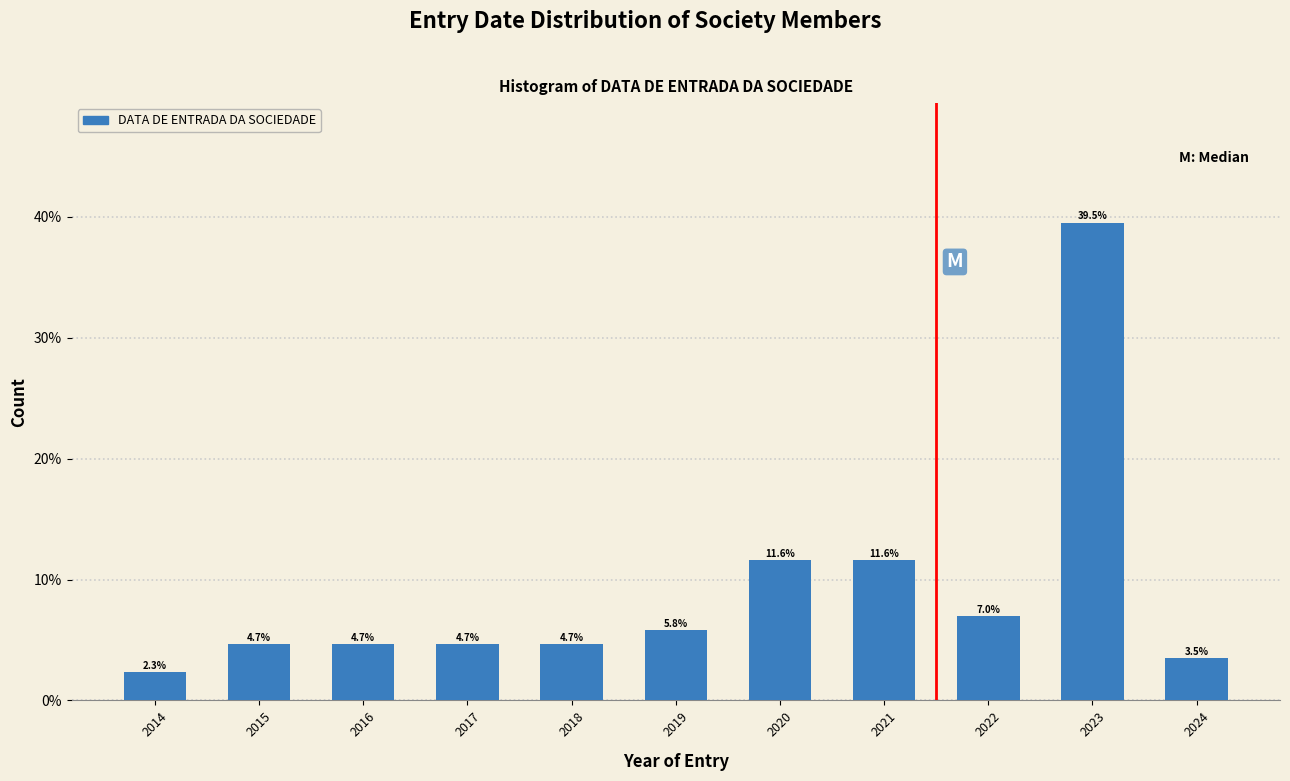

Reading right to left, what are all the values shown in this chart?

3.5	39.5	7.0	11.6	11.6	5.8	4.7	4.7	4.7	4.7	2.3